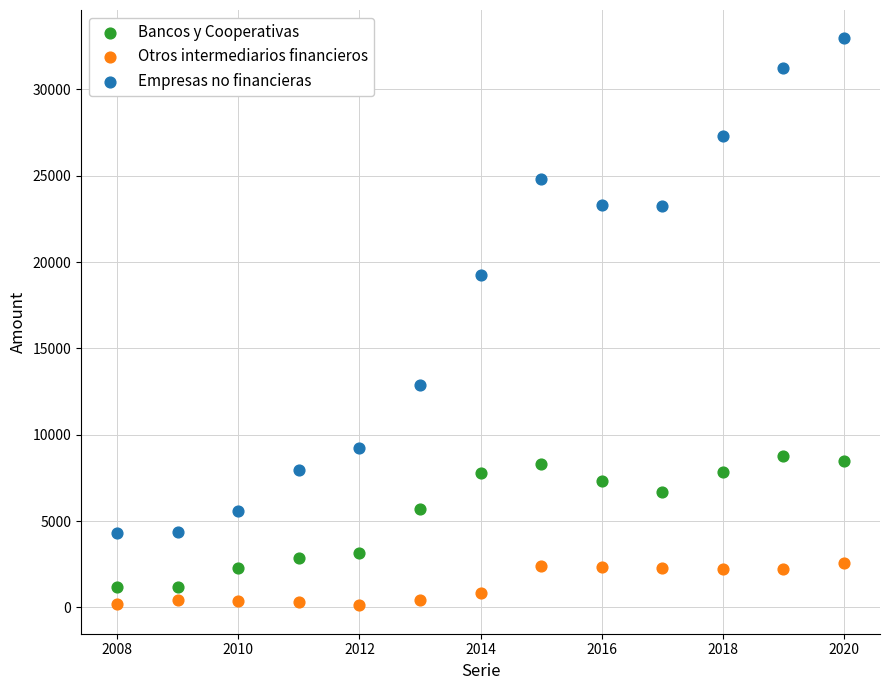

Across all series, what Y value is closest to 16537?

19226